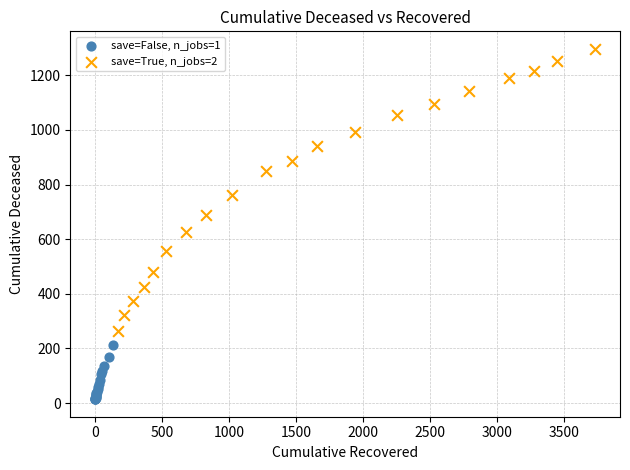

Which series reaches the minimum Y coordinate?

save=False, n_jobs=1